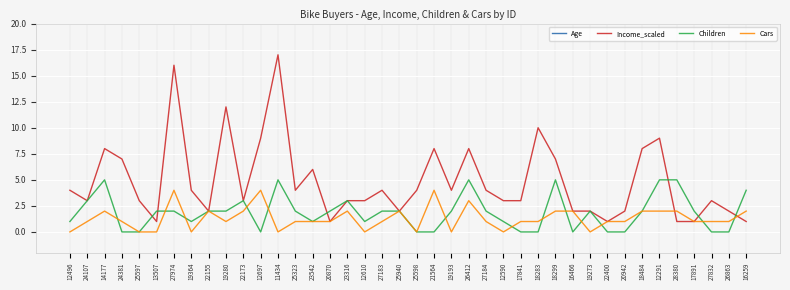

Is this an area chart (filled region under the line)?

No